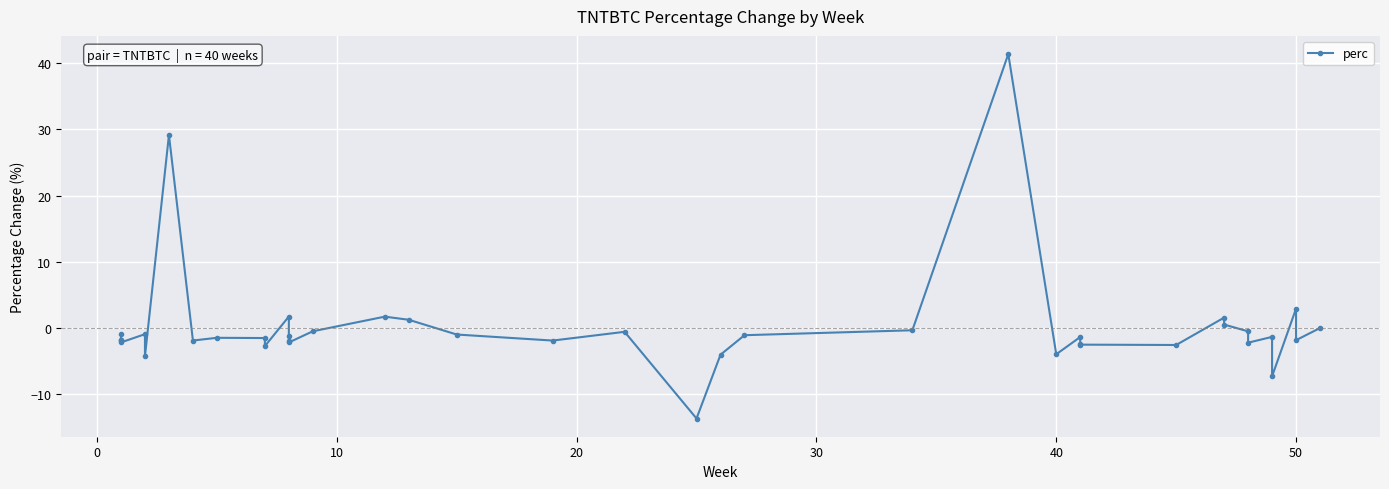

How many points are lower than both their immediate neighbors (excluding endpoints)?

12